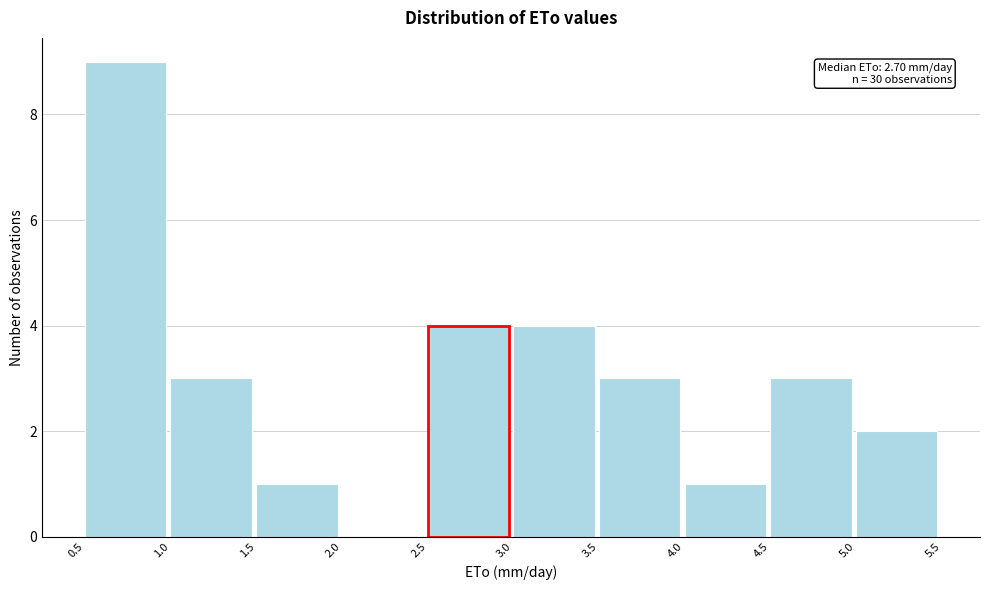

Over which range of the x-axis is the bar tallest?

0.5 to 1.0